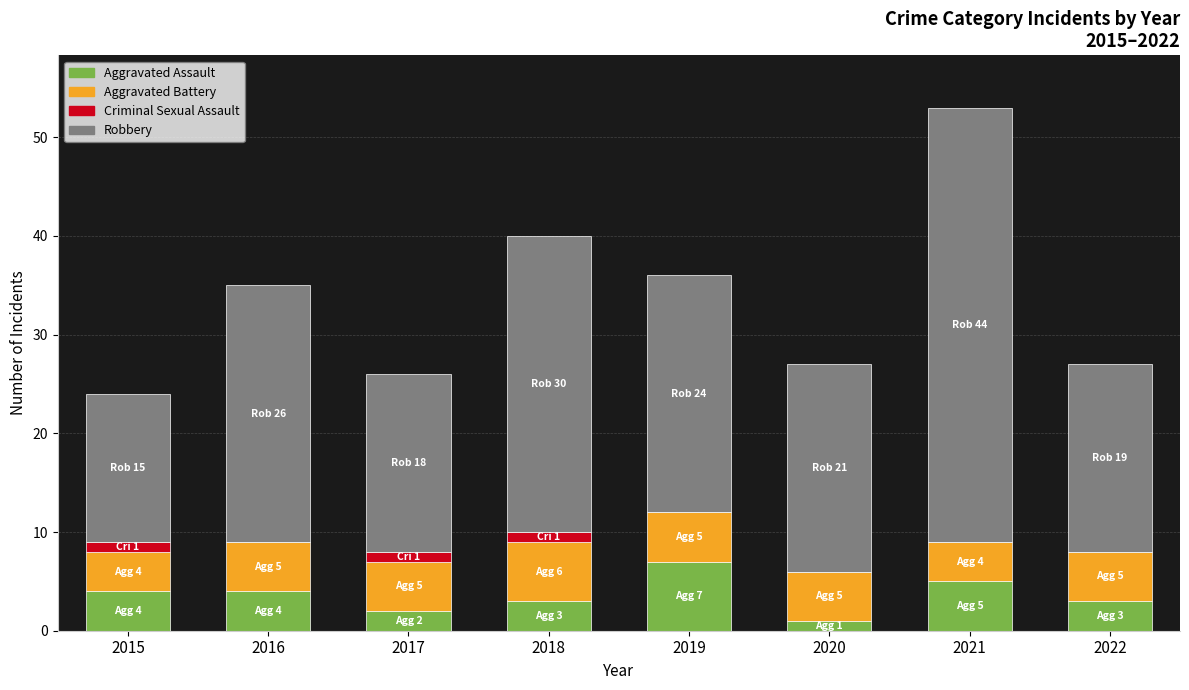

How many series are shown in this chart?

4